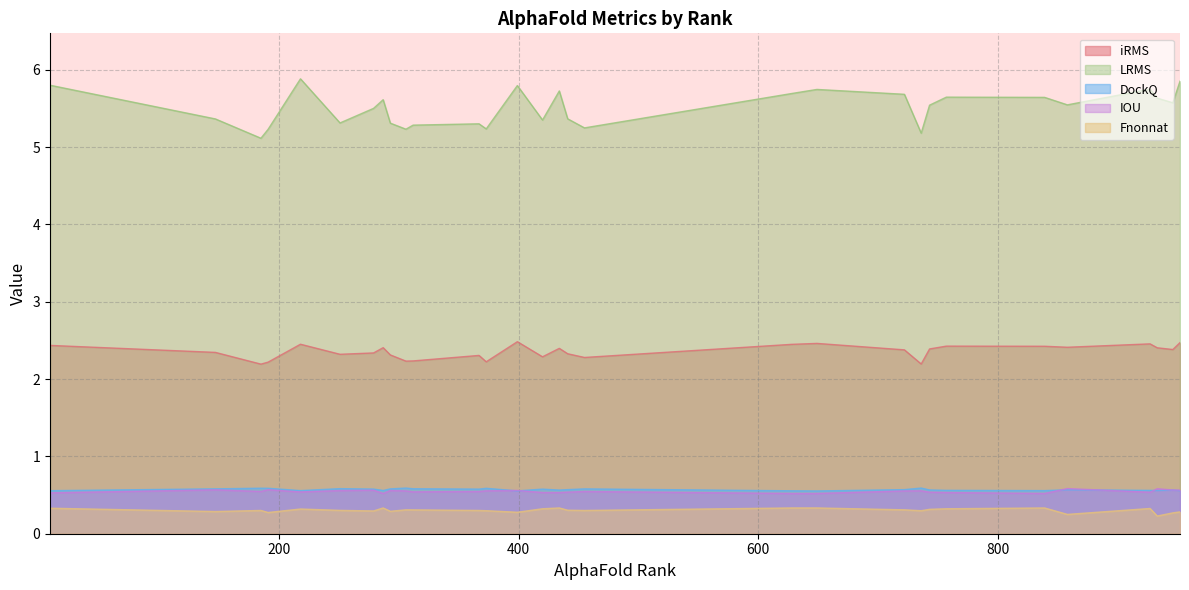

True or false: IOU and LRMS intersect in this chart.

False